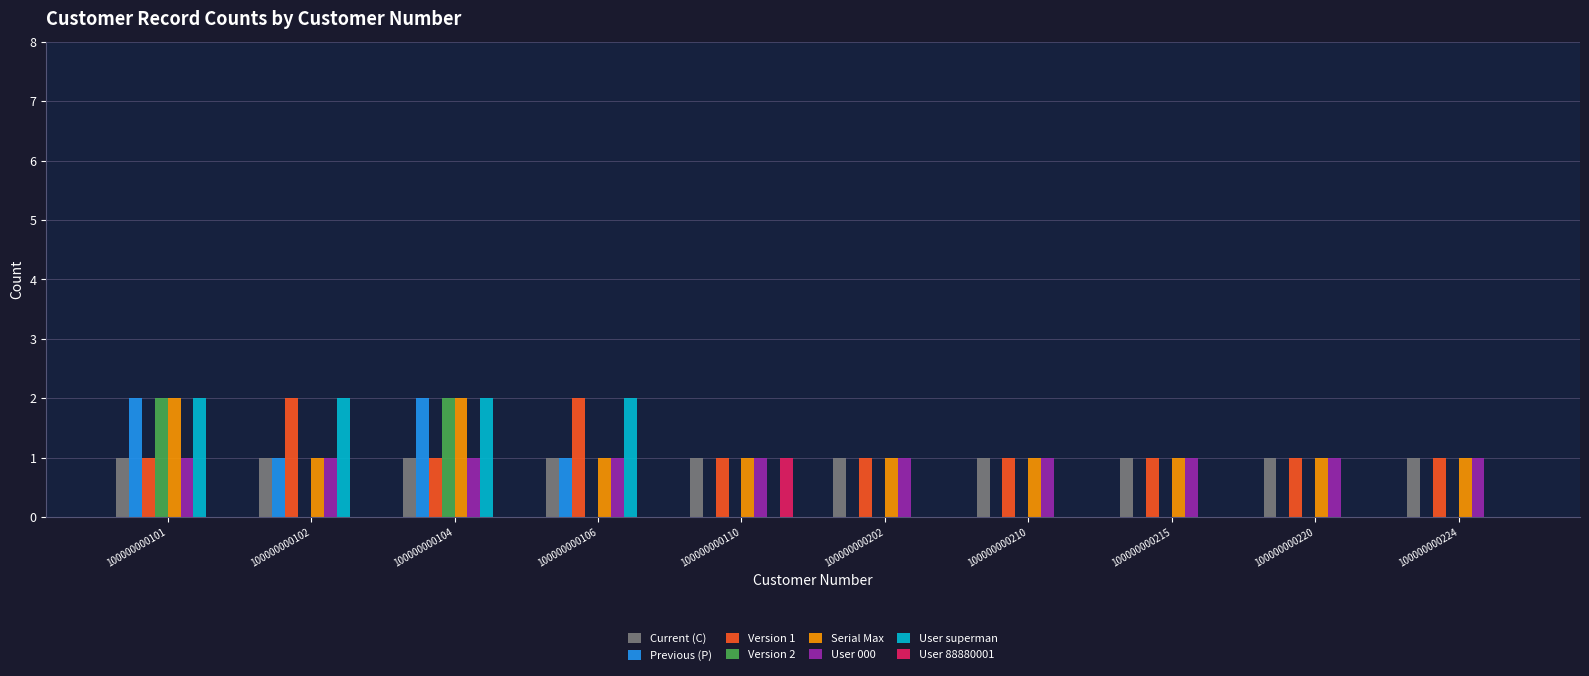

What is the total value across all series at 100000000104?

11